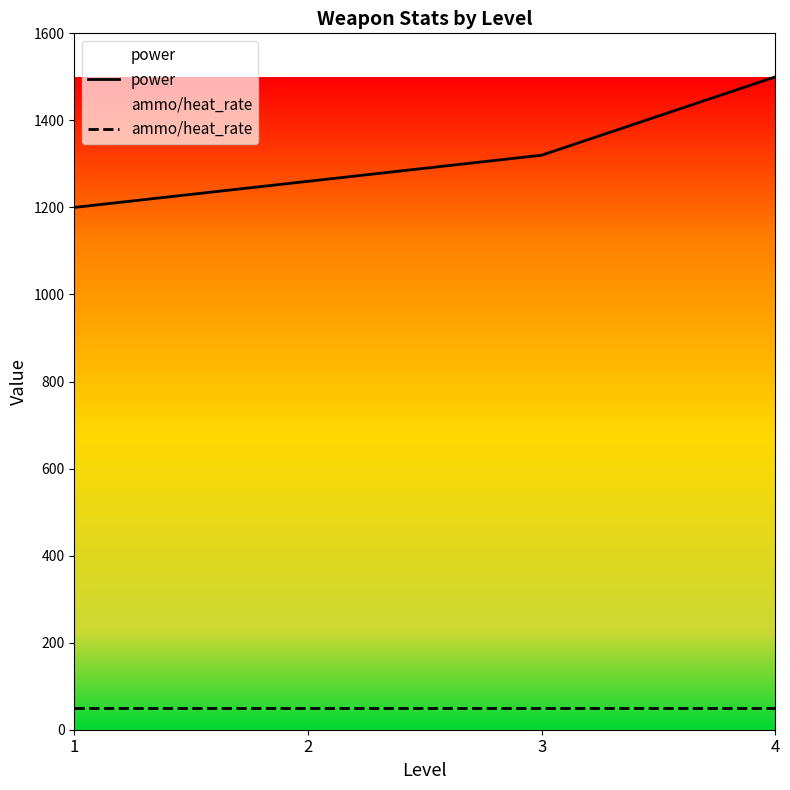

Reading right to left, extract all data points from this chart.

power: 4=1500	3=1320	2=1260	1=1200
ammo/heat_rate: 4=50	3=50	2=50	1=50